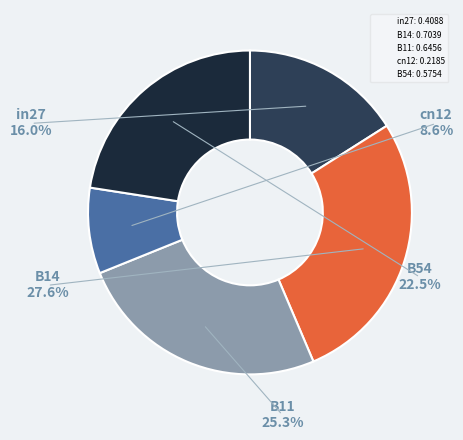

What percentage do B54 and in27 together represent?

38.6%